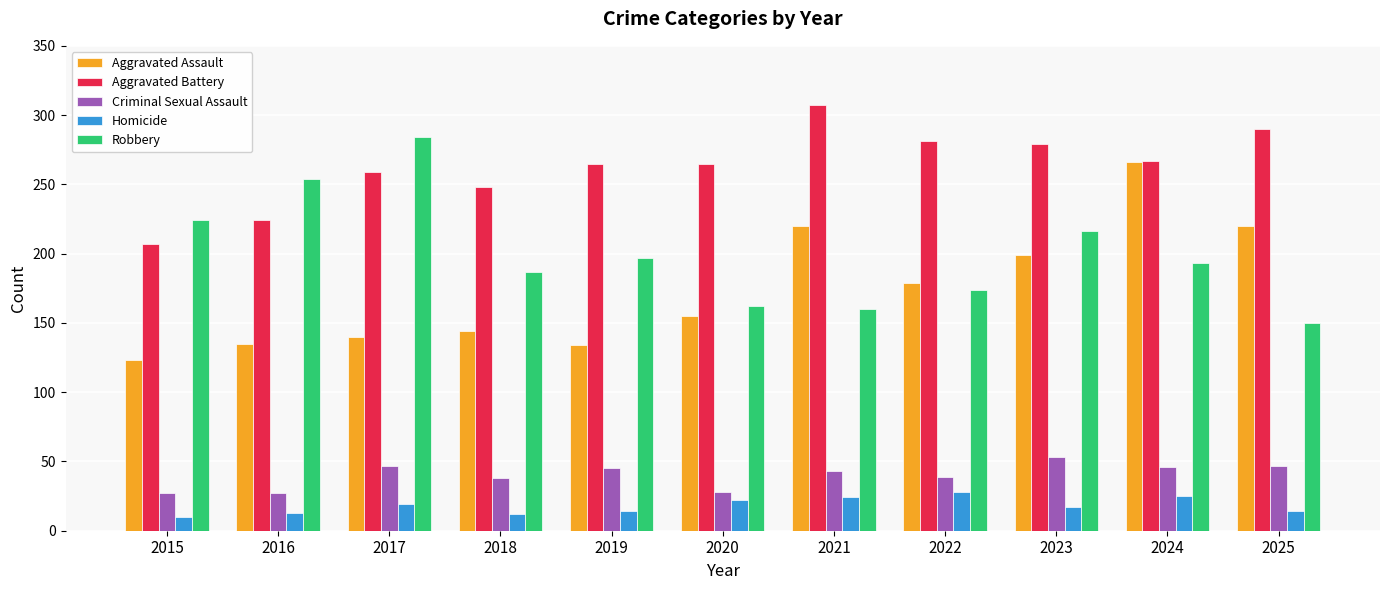

What is the total value across all series at 2022?

701